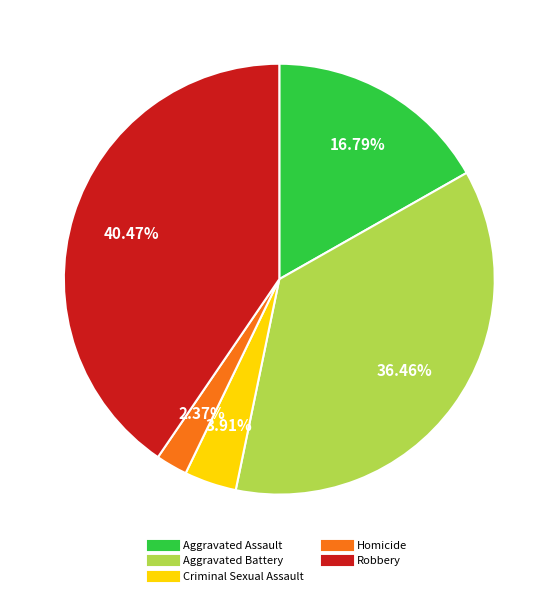

Which slice is the smallest?

Homicide